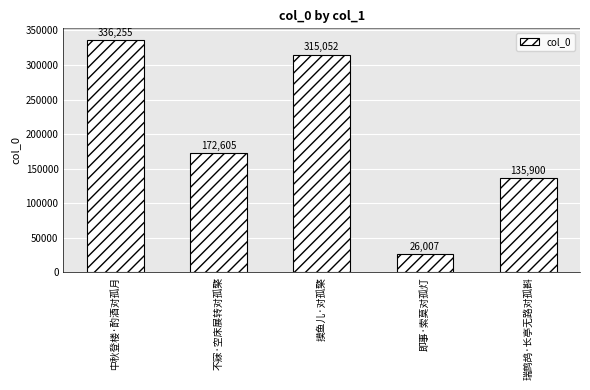

Reading left to right, list all the values displayed in this chart.

中秋登楼·酌酒对孤月=336255	不寐·空床展转对孤檠=172605	摸鱼儿·对孤檠=315052	即事·索莫对孤灯=26007	瑞鹧鸪·长亭无路对孤斟=135900